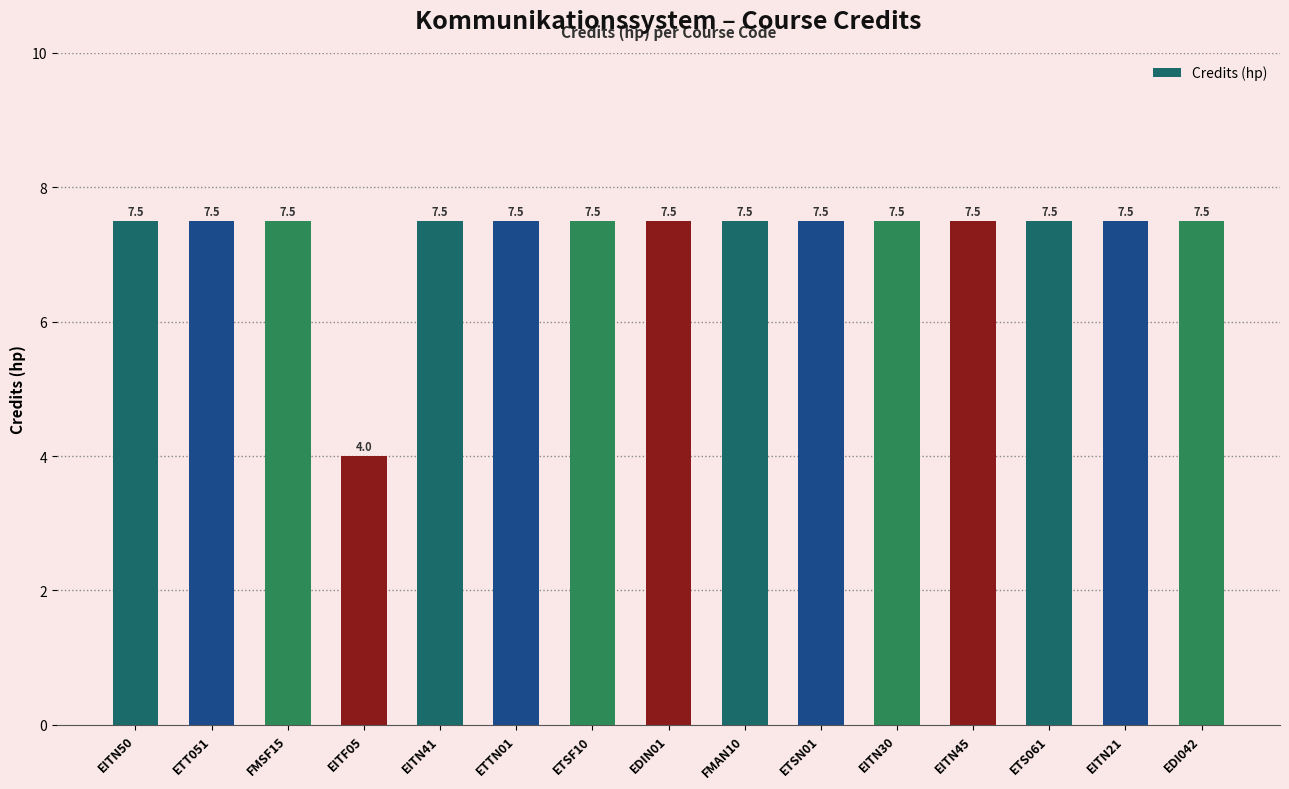

What position from the left is ETSF10?

7